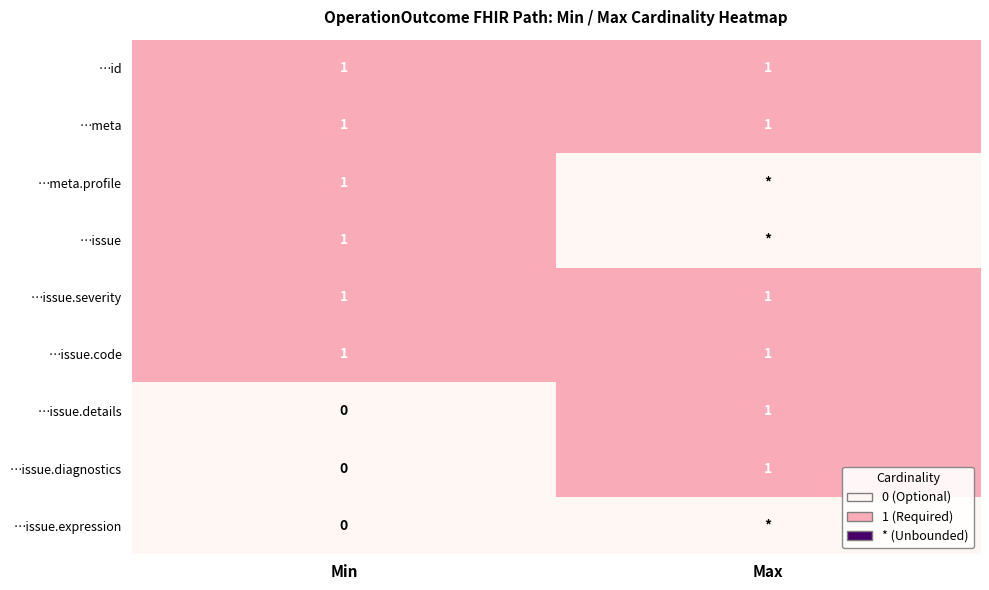

Rank the categories by …issue.details value from lowest to highest.

Min, Max